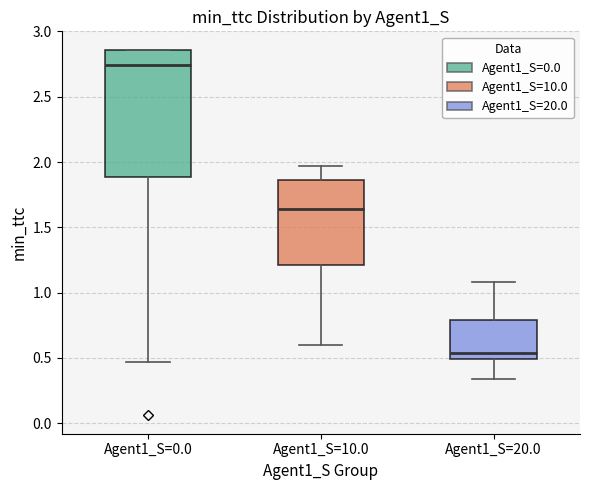

Comparing the boxes themselves (not the whiskers), which one is the tallest?

Agent1_S=0.0